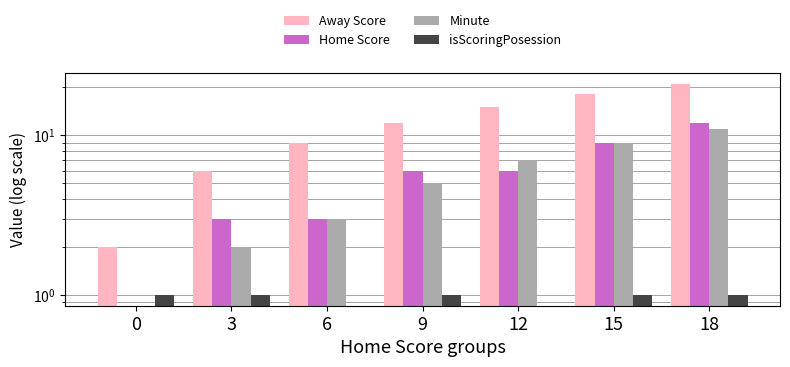

What is the sum of all Minute values?

37